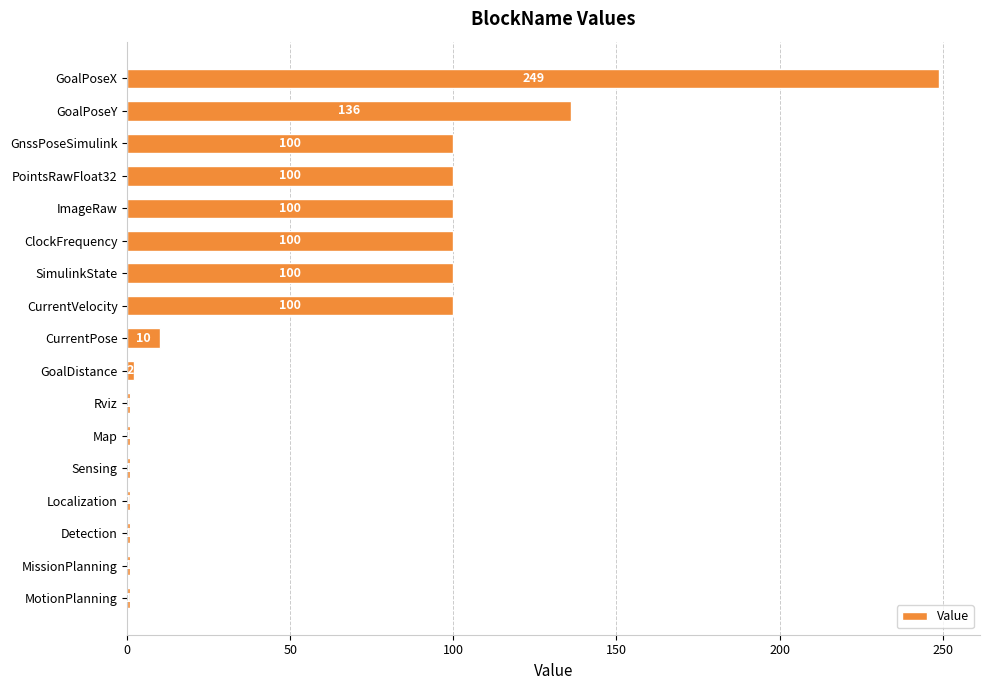

The chart shows a value of 1 at Localization. True or false?

True